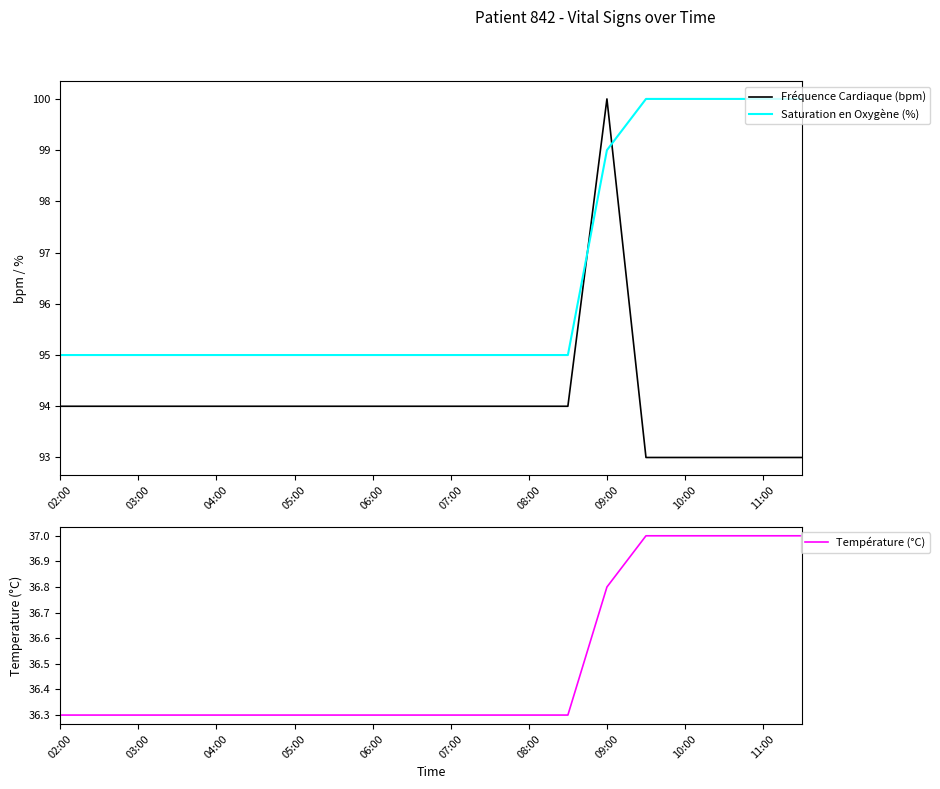

At which label does Fréquence Cardiaque (bpm) reach its peak?

09:00